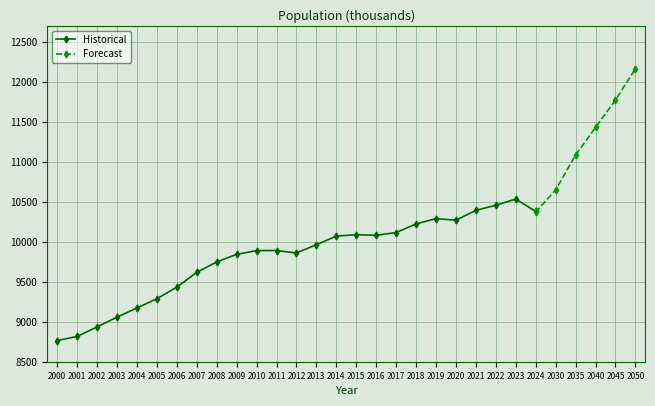

What is the lowest value of the Historical series?

8764